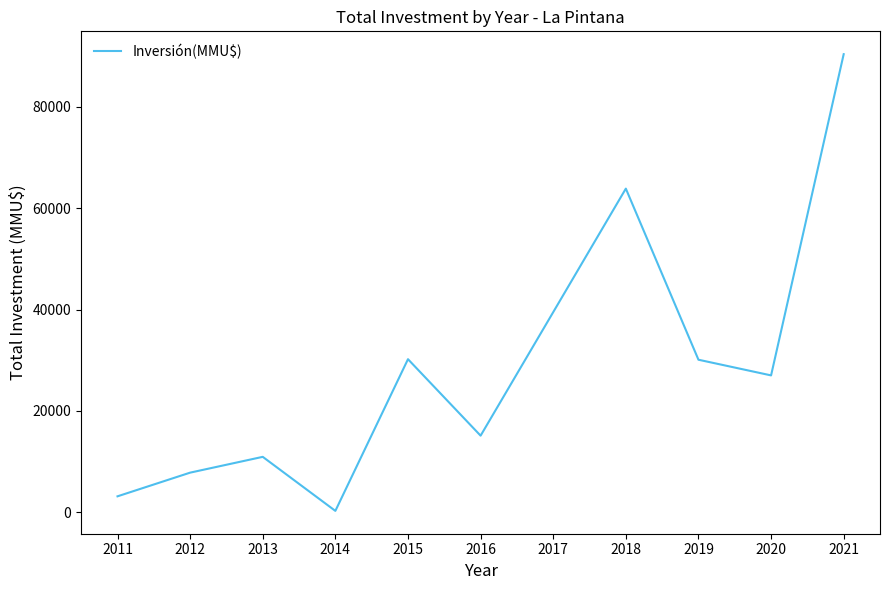

What is the ratio of the value at 2018 to the value at 2013?

5.8